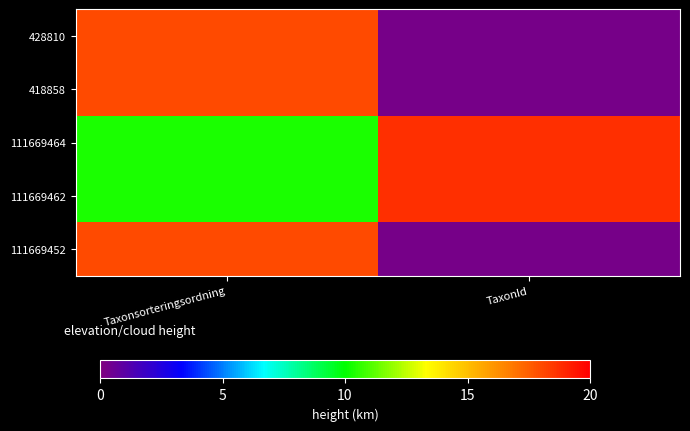

What is the minimum value shown in the chart?

1449